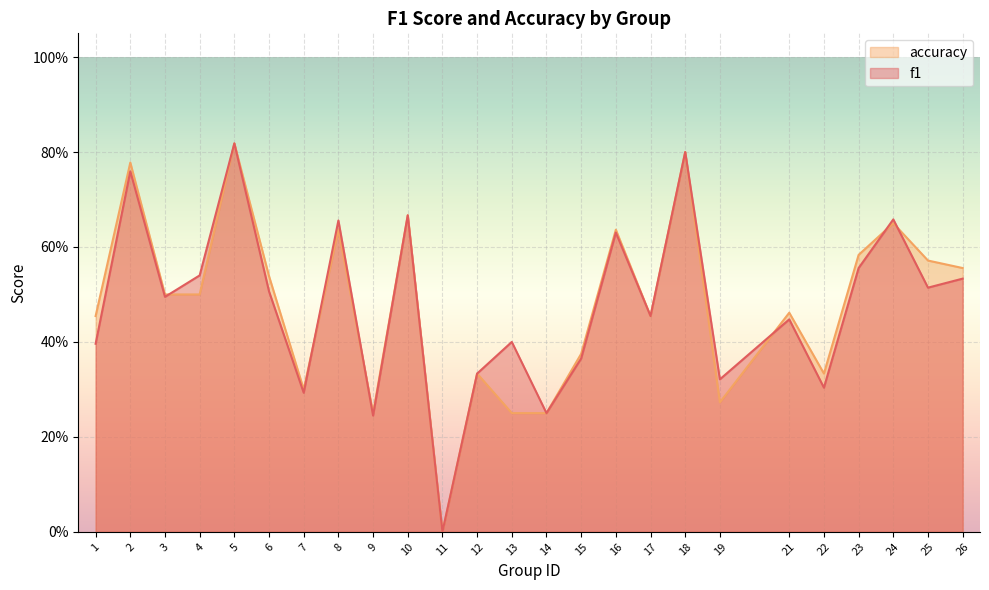

Reading right to left, extract all data points from this chart.

f1: 0.5	0.5	0.7	0.6	0.3	0.4	0.3	0.8	0.5	0.6	0.4	0.2	0.4	0.3	0.0	0.7	0.2	0.7	0.3	0.5	0.8	0.5	0.5	0.8	0.4
accuracy: 0.6	0.6	0.7	0.6	0.3	0.5	0.3	0.8	0.5	0.6	0.4	0.2	0.2	0.3	0.0	0.7	0.2	0.6	0.3	0.5	0.8	0.5	0.5	0.8	0.5